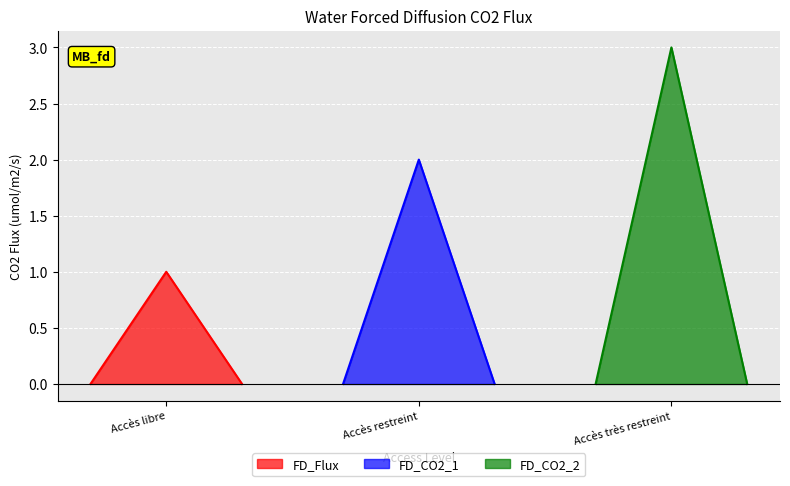

Where does the data first go above 2?

Accès très restreint